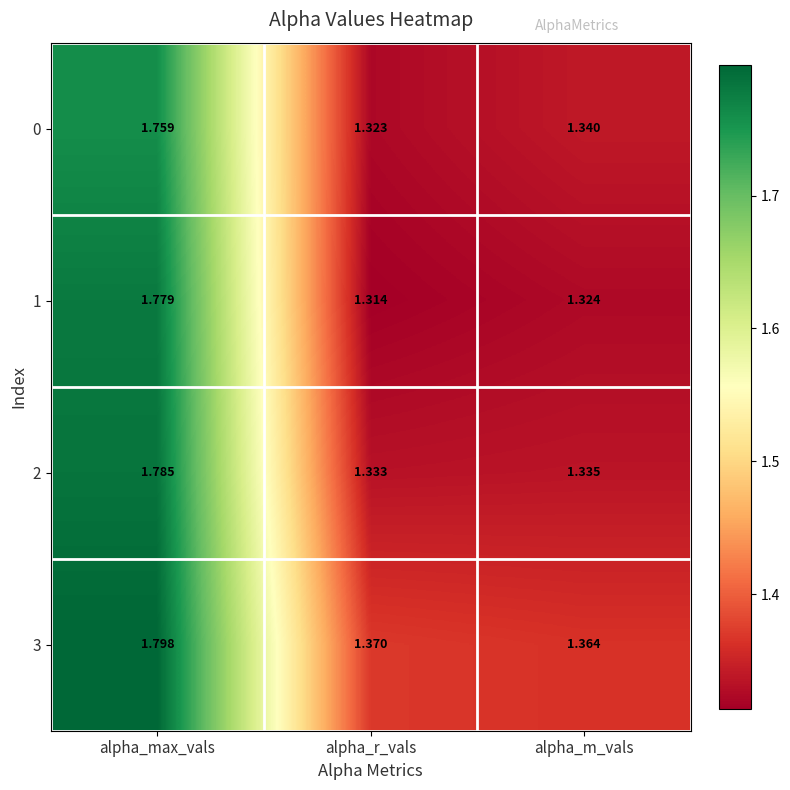

Where is 1 nearest to the value 1?

alpha_r_vals